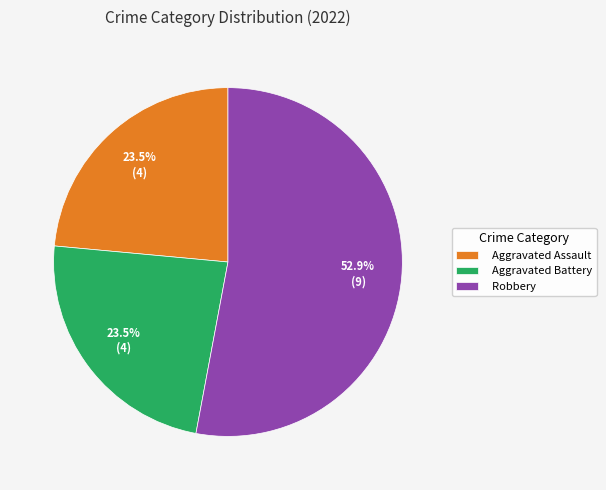

Which slice is the largest?

Robbery